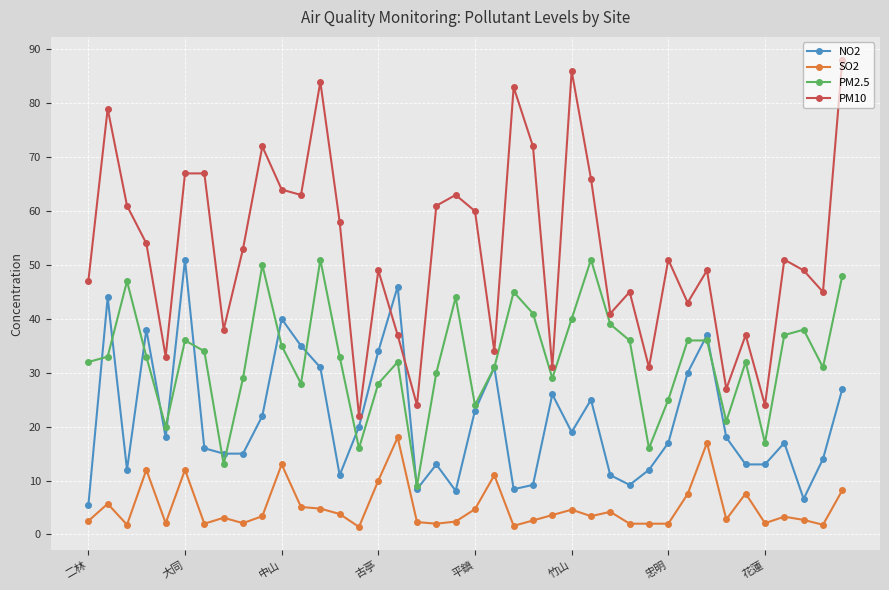

True or false: NO2 and SO2 cross at least once.

False